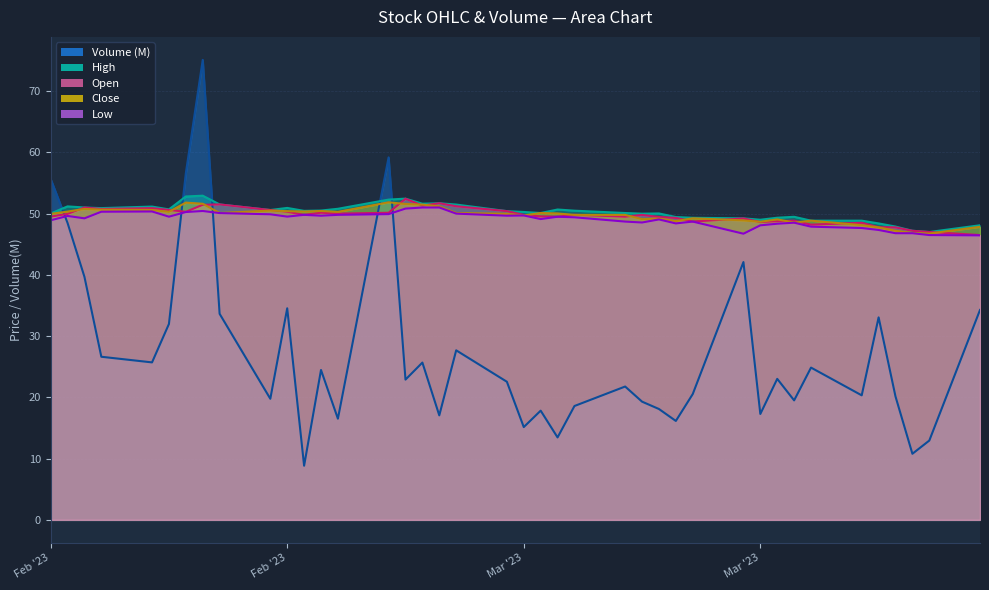

Which series changed the most between 2023-03-29 and 2023-02-15?

volume_scaled